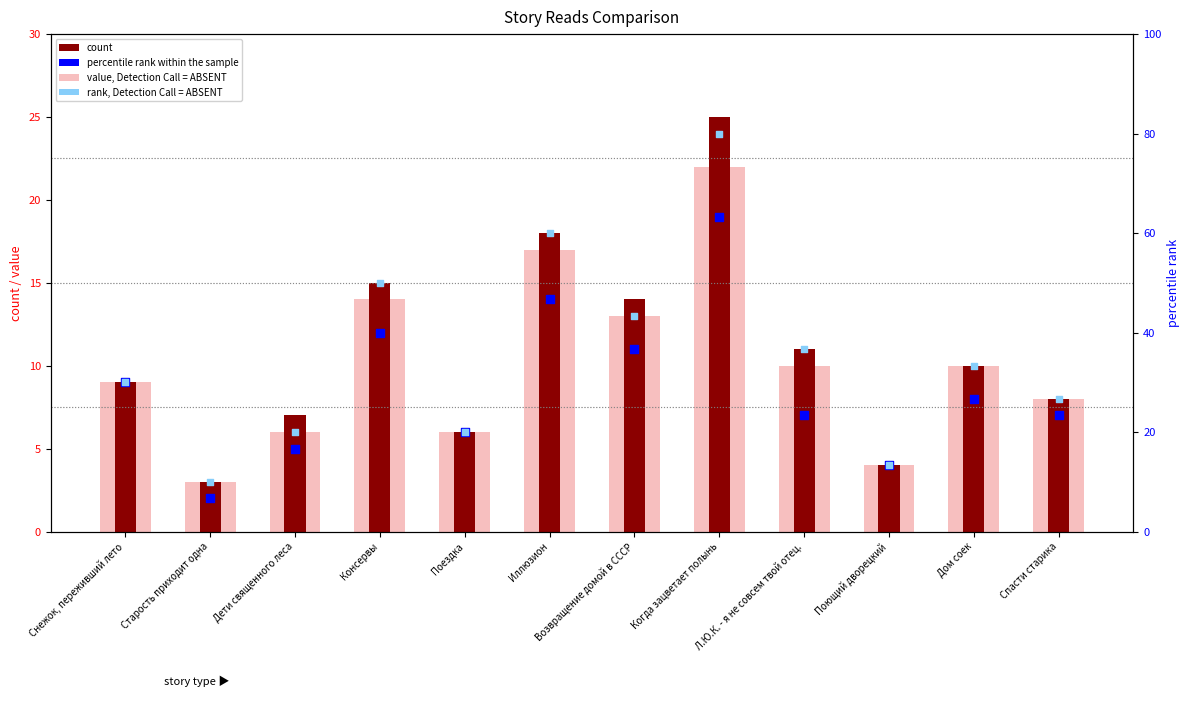

Which series has the largest total across all categories?

rank, Detection Call = ABSENT